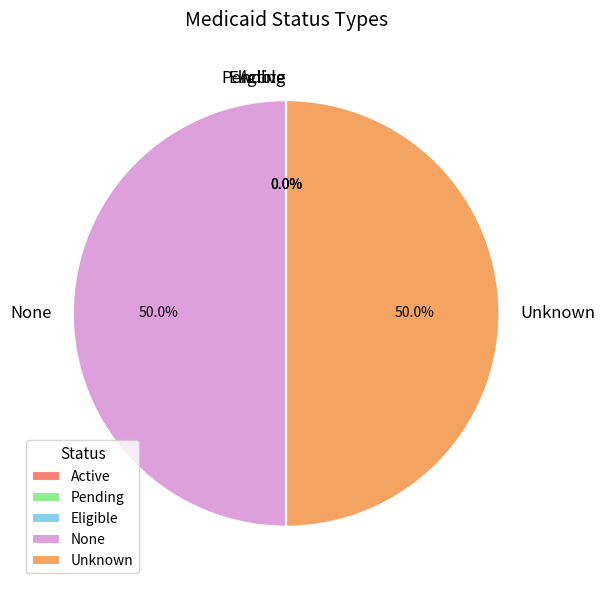

Is there any slice that represents more than half of the pie?

No